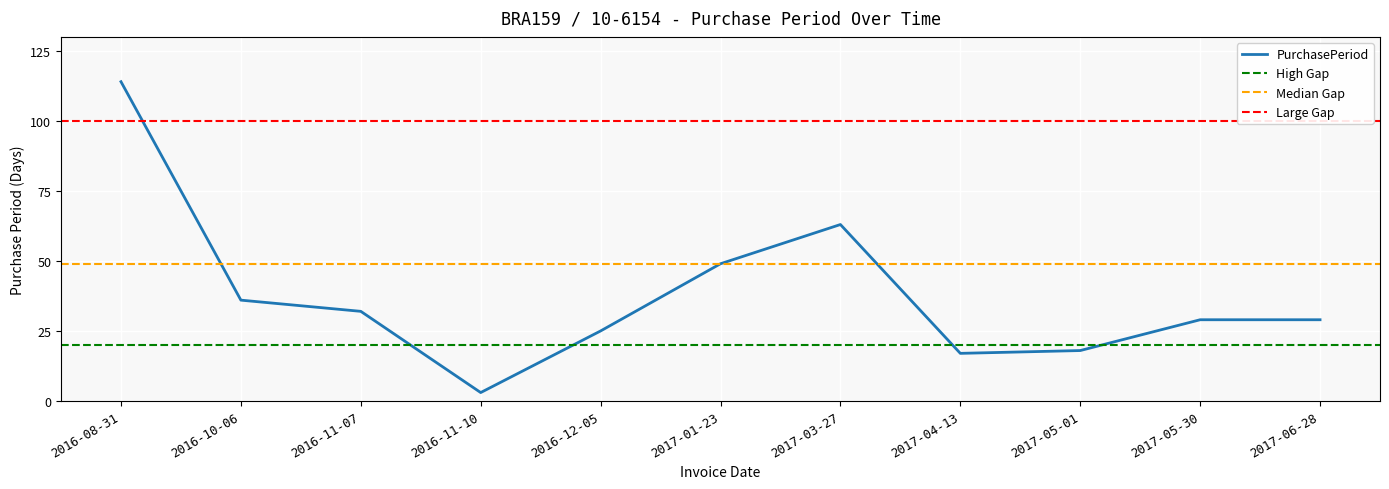

Where is the first local maximum?

2017-03-27